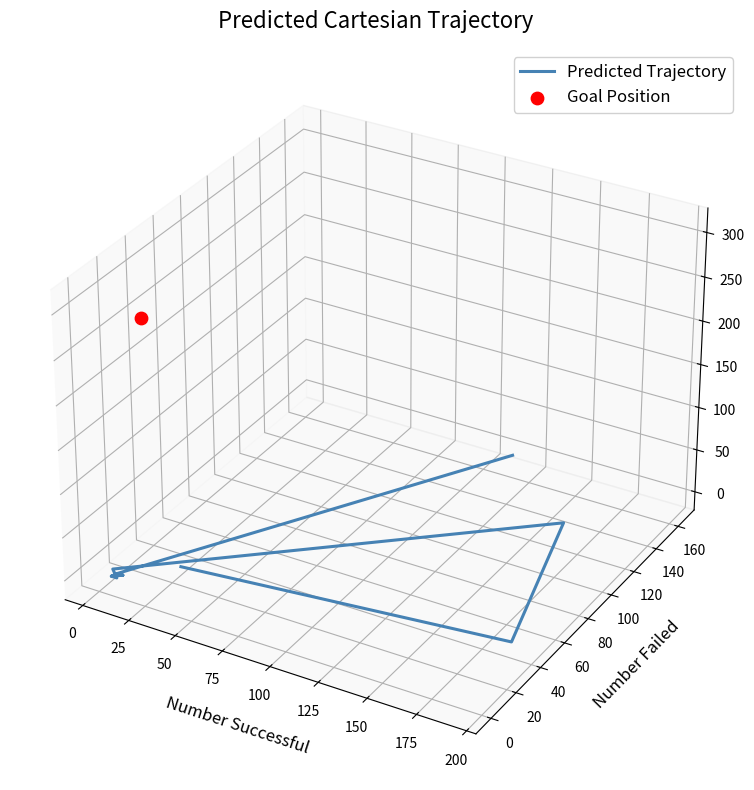

Which has a higher value, 150 or 100?

150